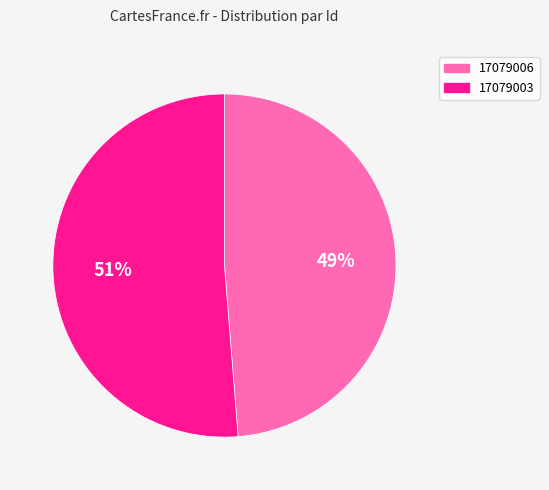

Which has a higher value, 17079003 or 17079006?

17079003